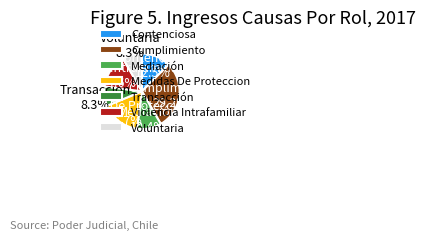

Combined, what portion of the pie is Violencia Intrafamiliar and Mediación?

25.0%